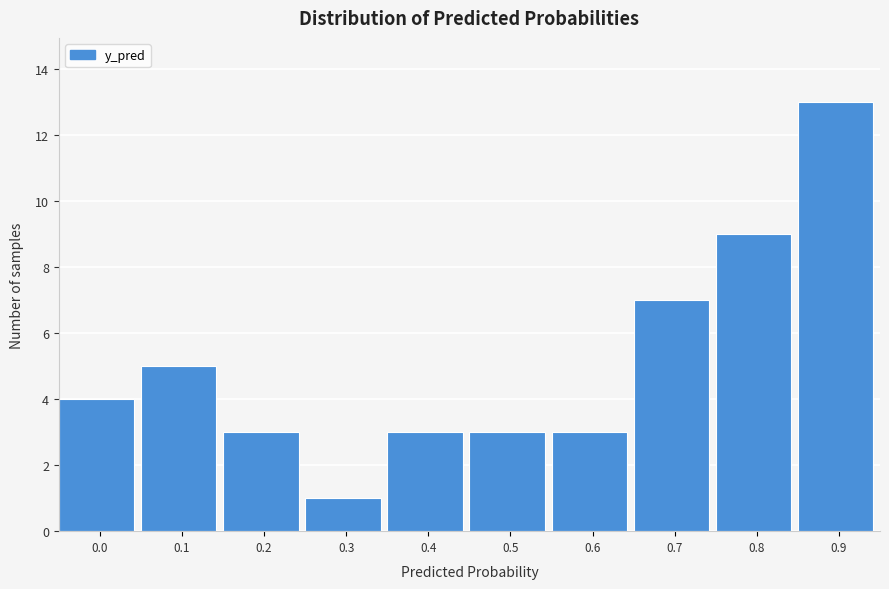

Reading left to right, list all the values displayed in this chart.

4	5	3	1	3	3	3	7	9	13